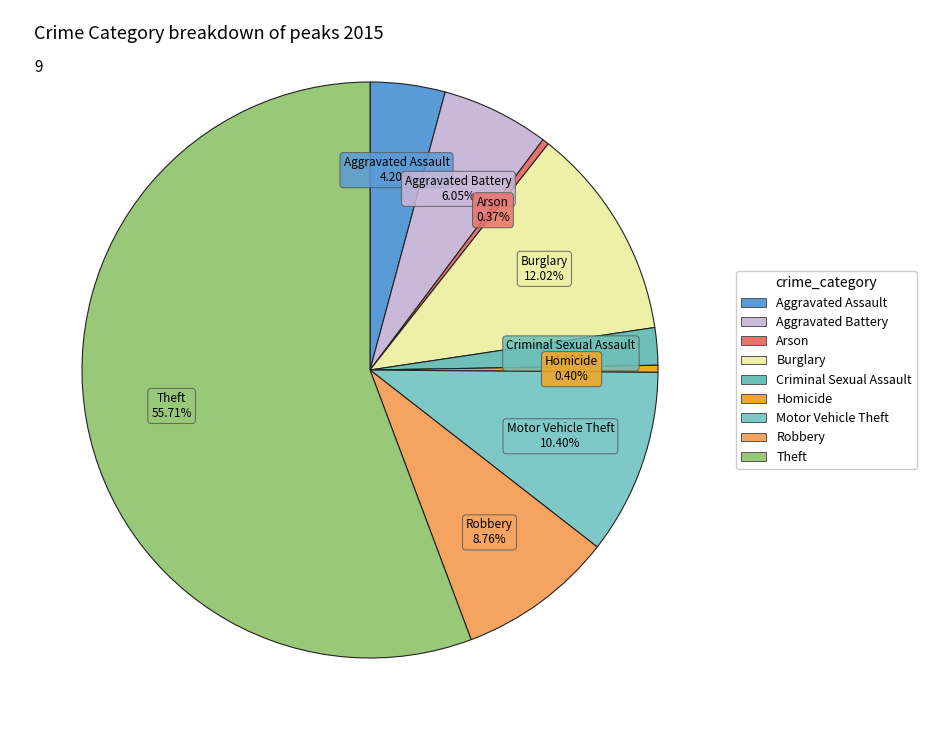

Which slice is the largest?

Theft